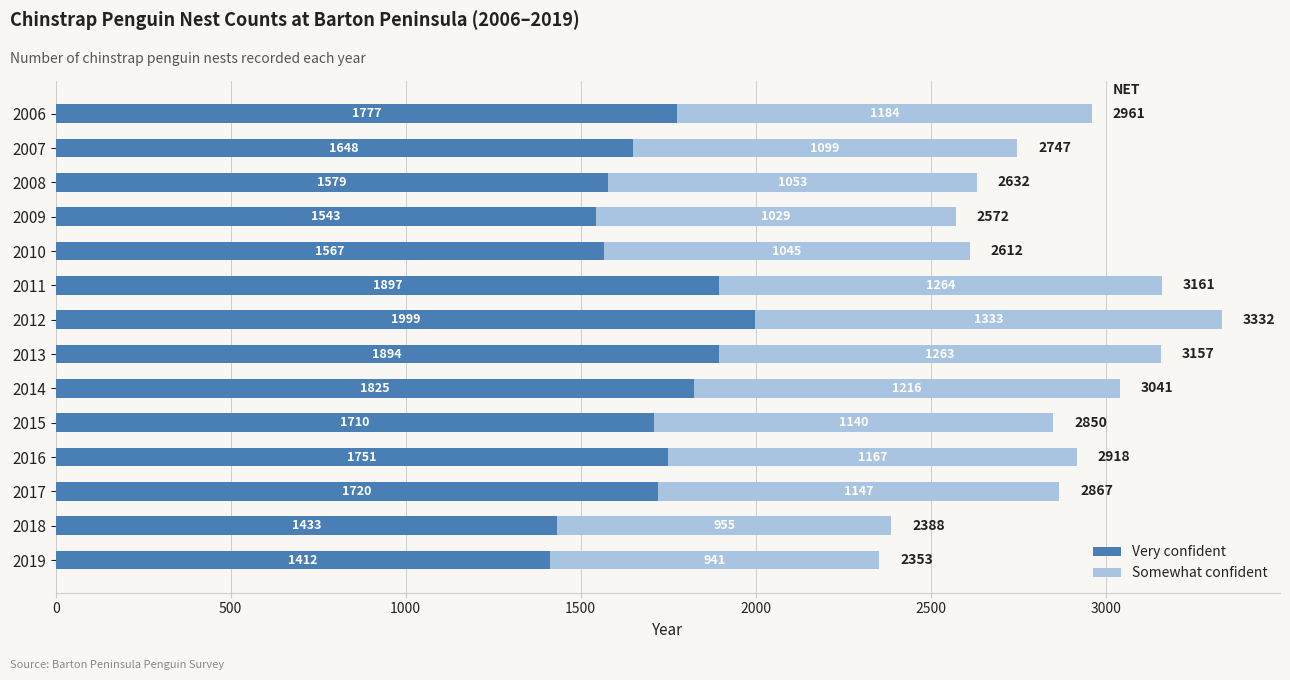

What is the total value across all series at 2009?

2572.0